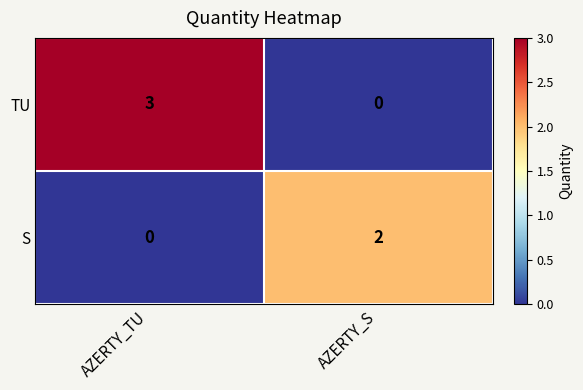

Reading left to right, list all the values displayed in this chart.

TU: AZERTY_TU=3	AZERTY_S=0
S: AZERTY_TU=0	AZERTY_S=2